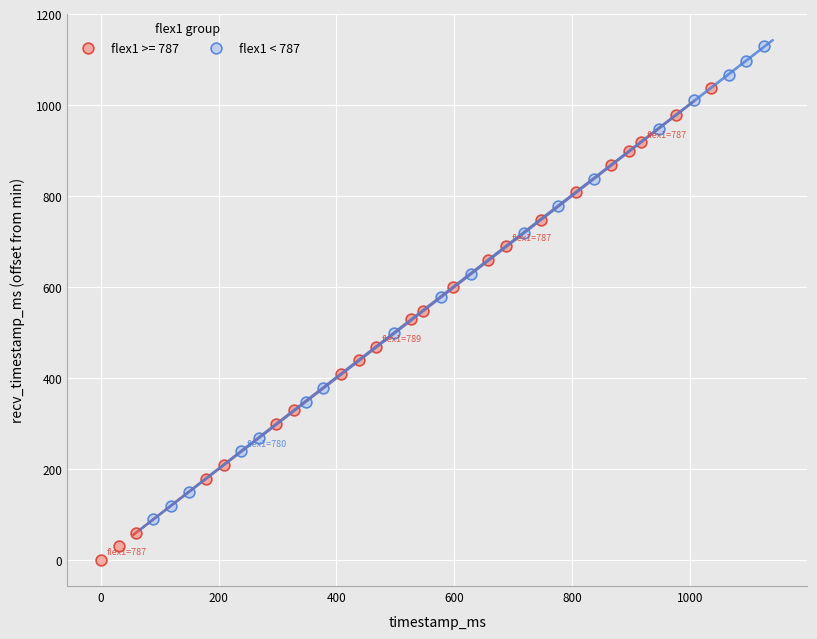

Which series reaches the maximum Y coordinate?

flex1 < 787